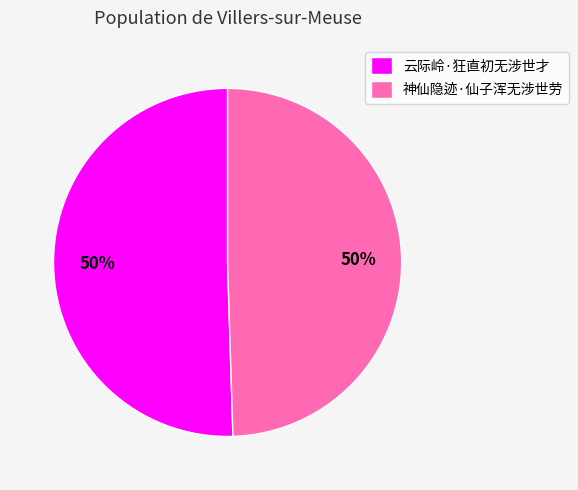

Combined, do 神仙隐迹·仙子浑无涉世劳 and 云际岭·狂直初无涉世才 account for over 50%?

Yes